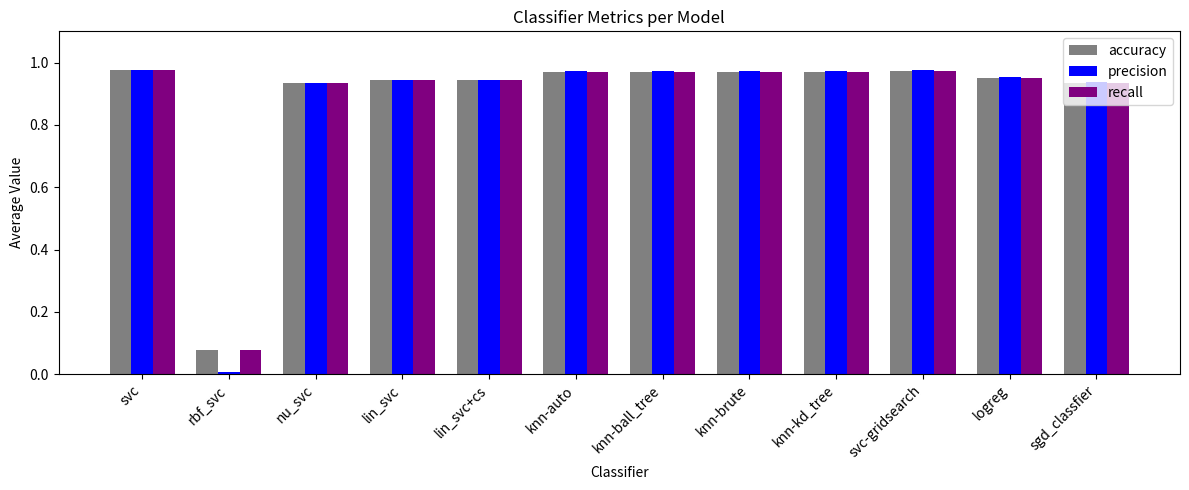

True or false: precision has a value of 0.0 at rbf_svc.

True